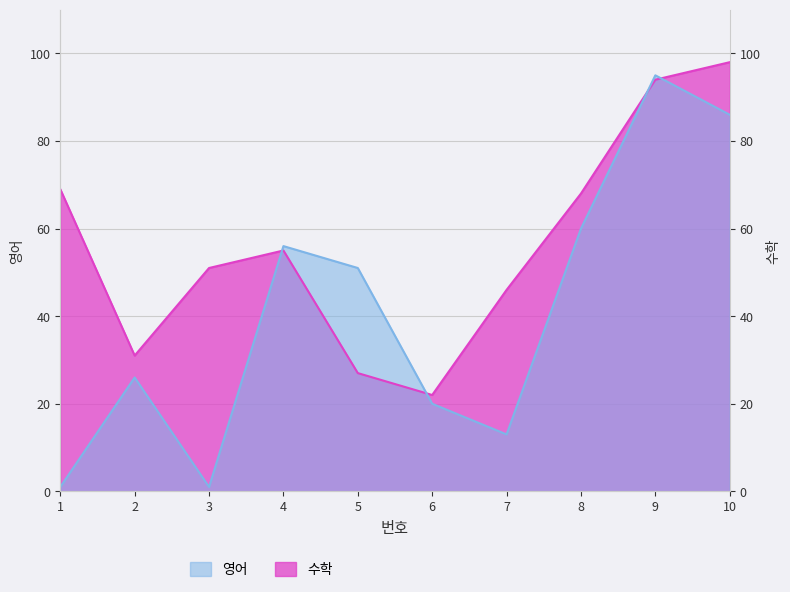

Rank the series by their maximum value, from highest to lowest.

수학, 영어